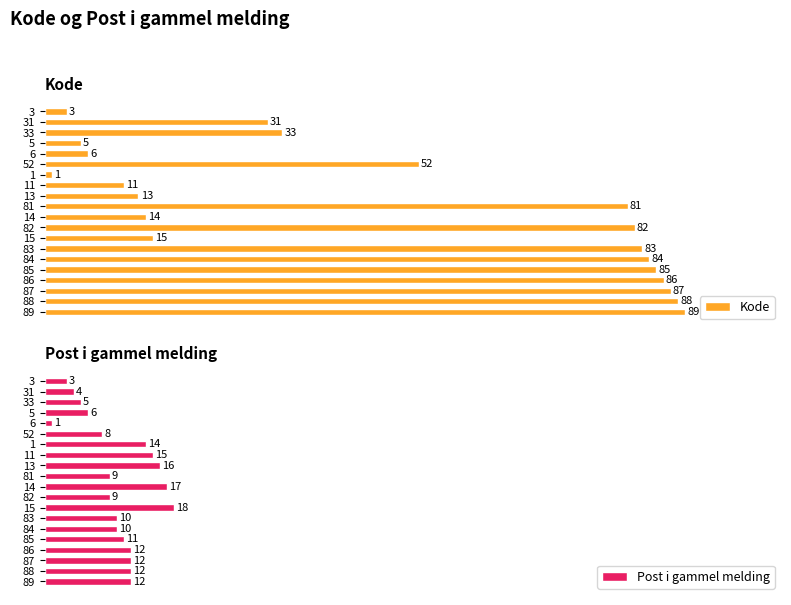

List the series in order of their overall mean, lowest first.

Post i gammel melding, Kode